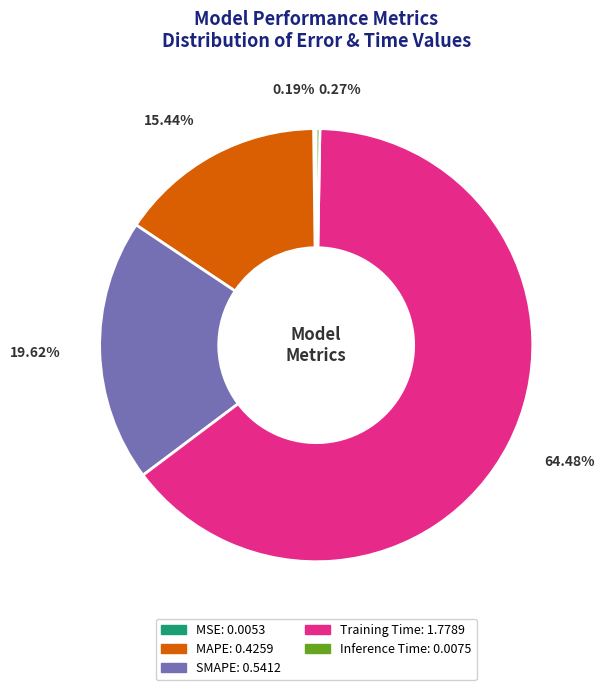

Does any single category account for the majority?

Yes